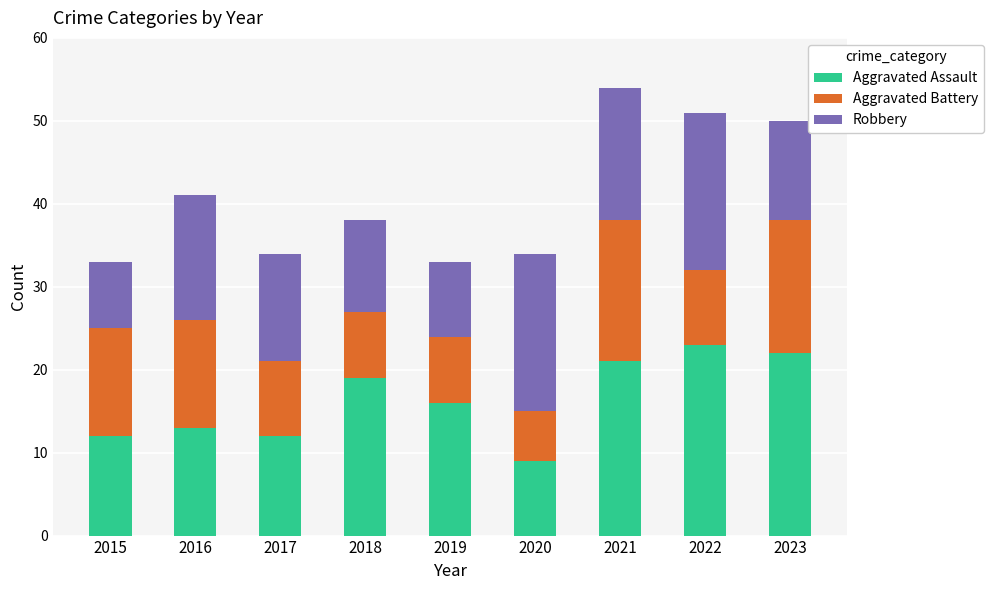

What is the difference between the maximum and second lowest values in the Aggravated Assault series?

11